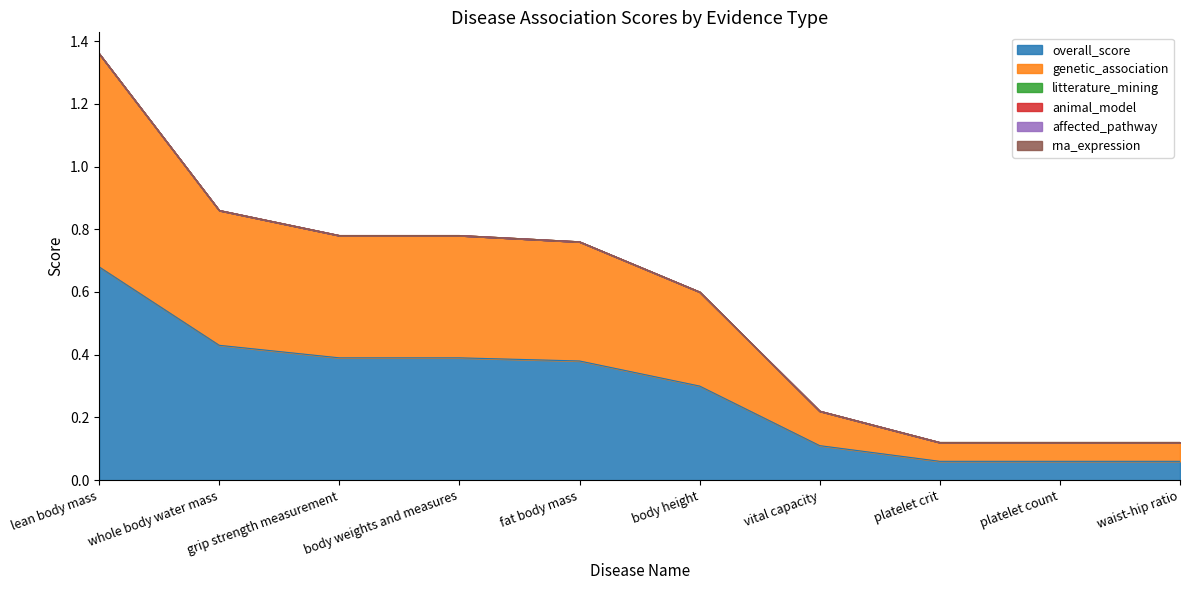

True or false: overall_score and litterature_mining cross at least once.

False